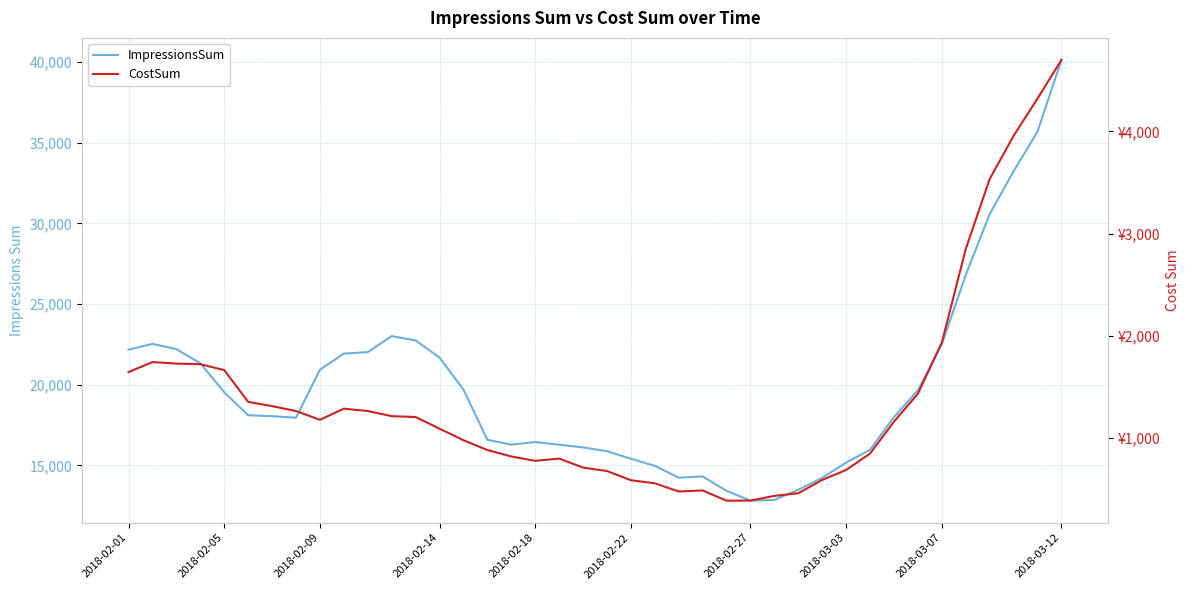

Rank the series at 2018-03-12 from lowest to highest value.

CostSum, ImpressionsSum